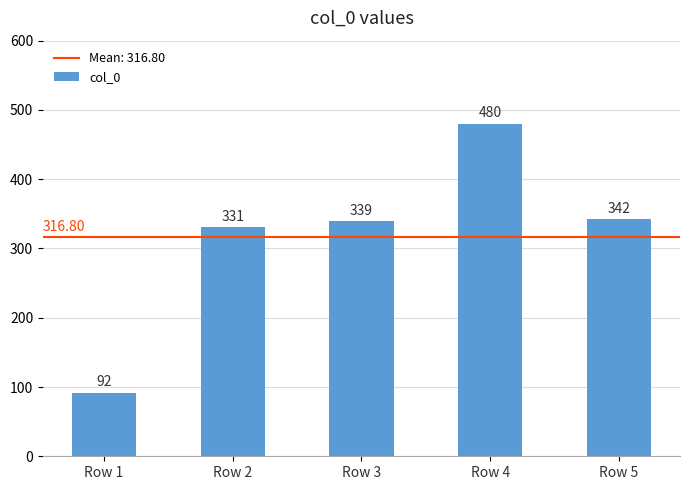

How many distinct data groups are displayed?

1